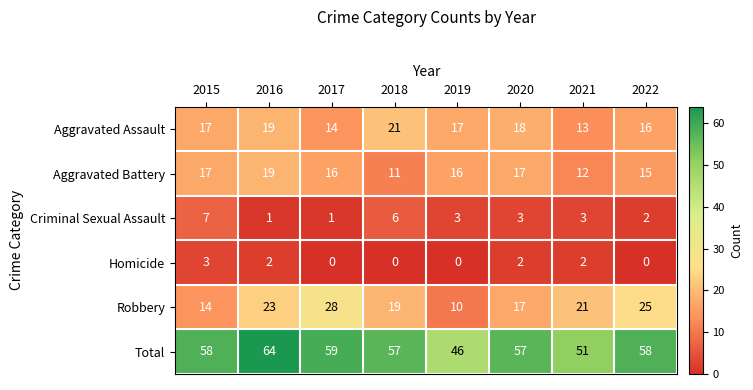

The Aggravated Battery series shows 7 at 2019. True or false?

False